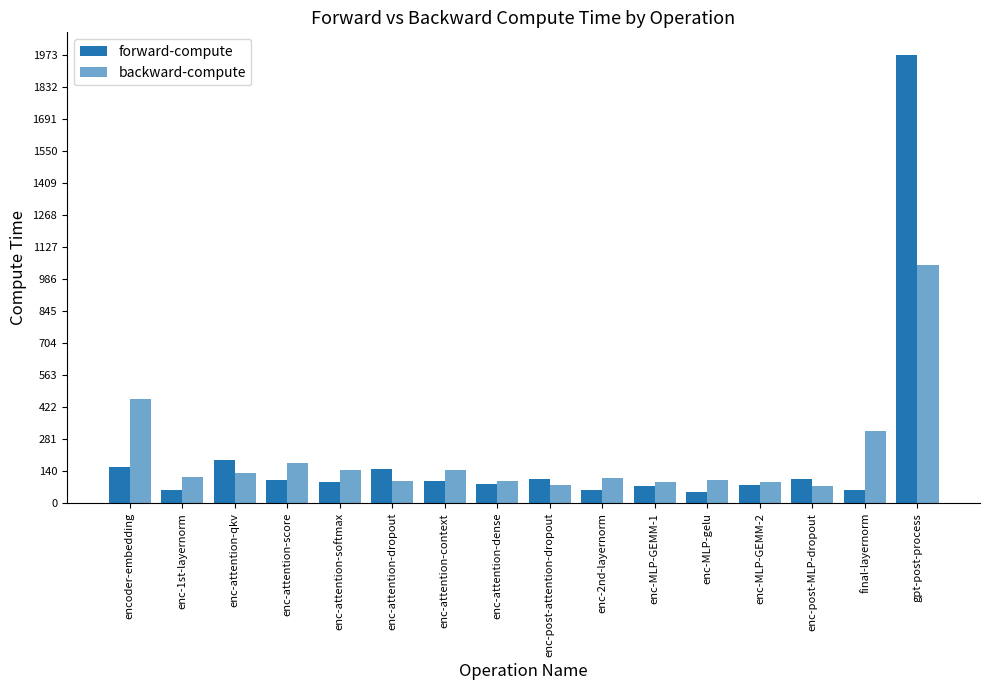

What is the minimum value for forward-compute?

47.9